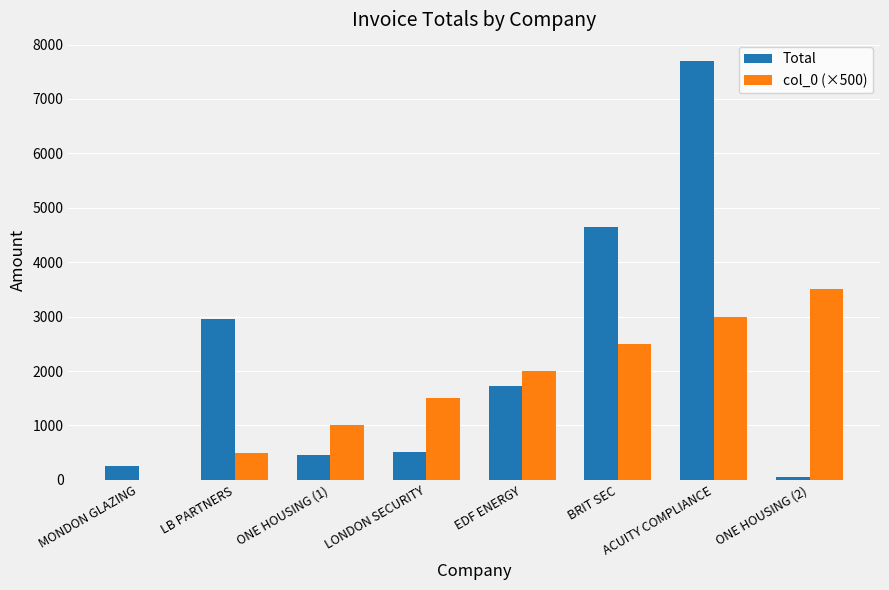

Read the Total value at ONE HOUSING (1).

460.9